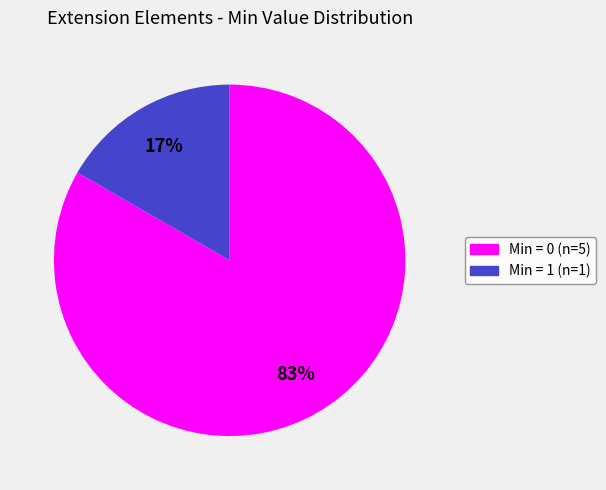

Is there any slice that represents more than half of the pie?

Yes